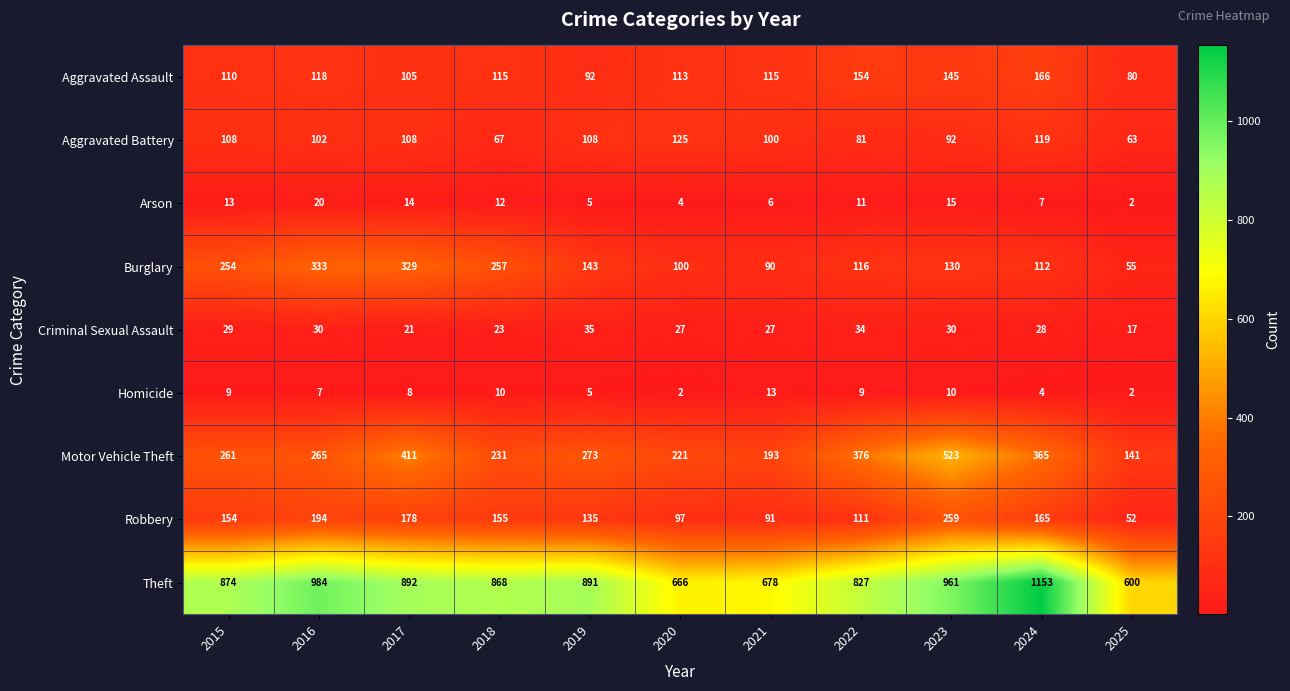

Which category has the highest value in the Arson series?

2016